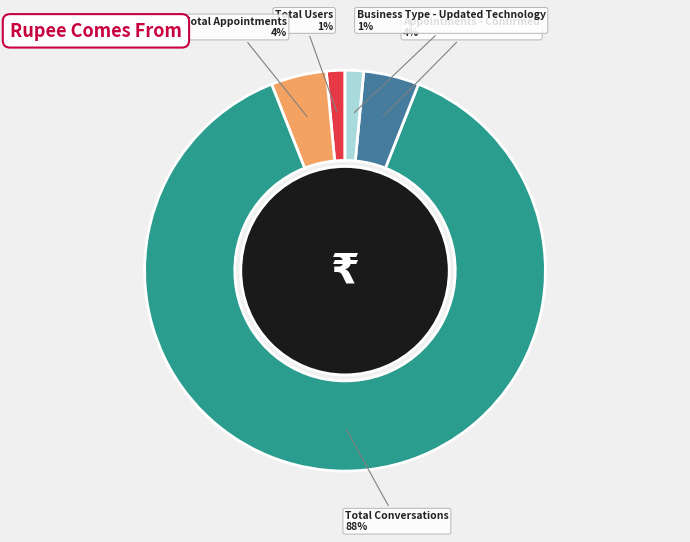

To the nearest percent, what is the average slice percentage?

20%